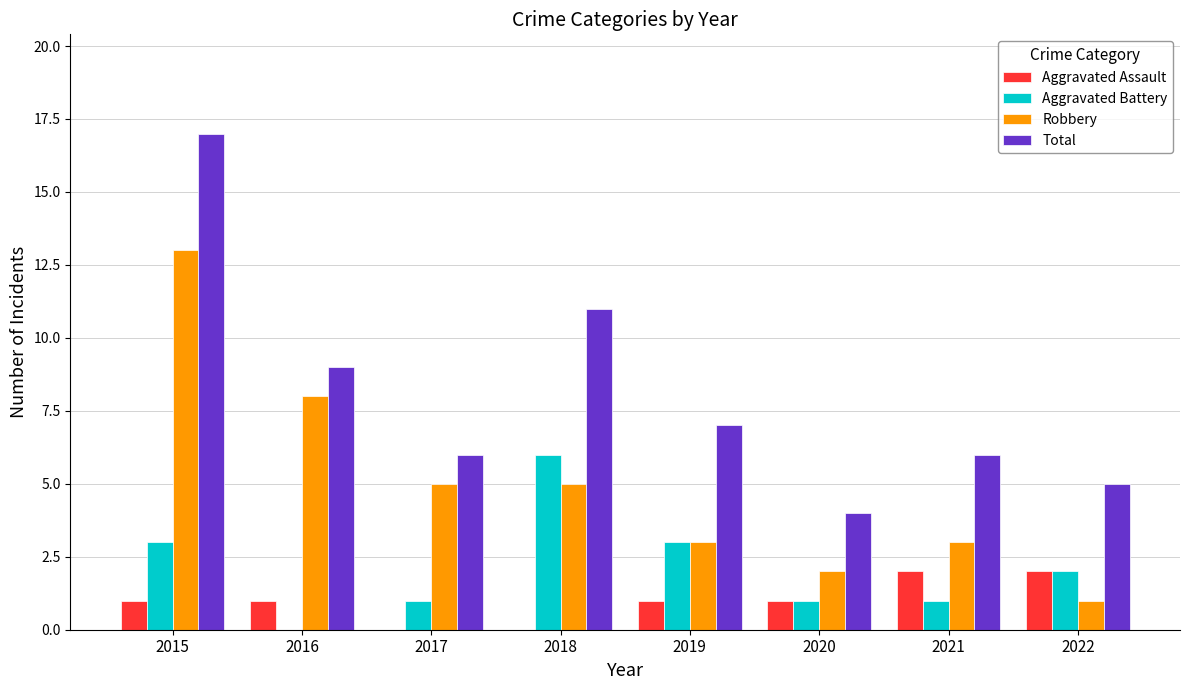

Reading left to right, extract all data points from this chart.

Aggravated Assault: 1	1	0	0	1	1	2	2
Aggravated Battery: 3	0	1	6	3	1	1	2
Robbery: 13	8	5	5	3	2	3	1
Total: 17	9	6	11	7	4	6	5